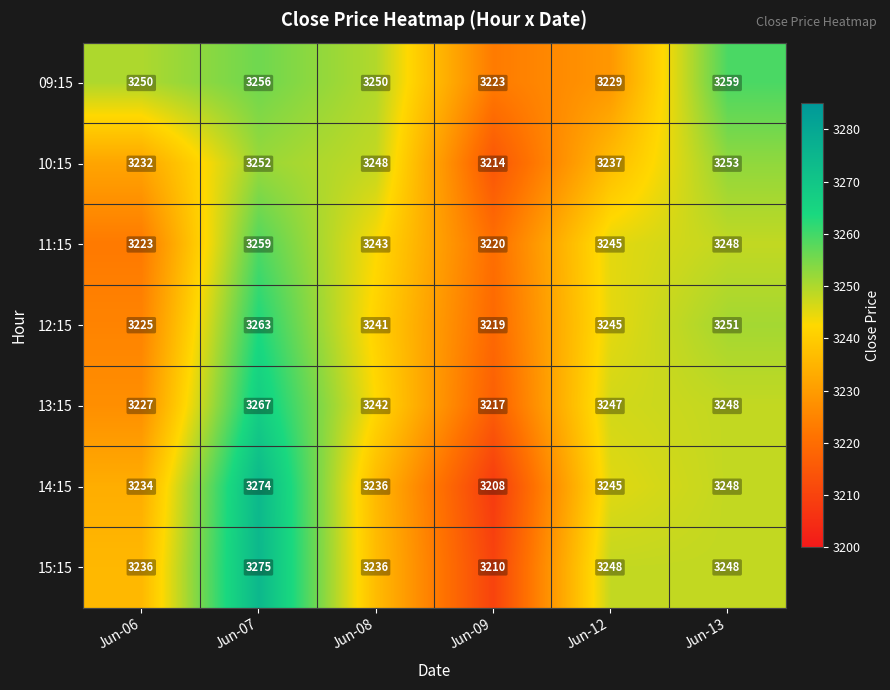

What is the sum of the 15:15 values at Jun-09 and Jun-13?

6458